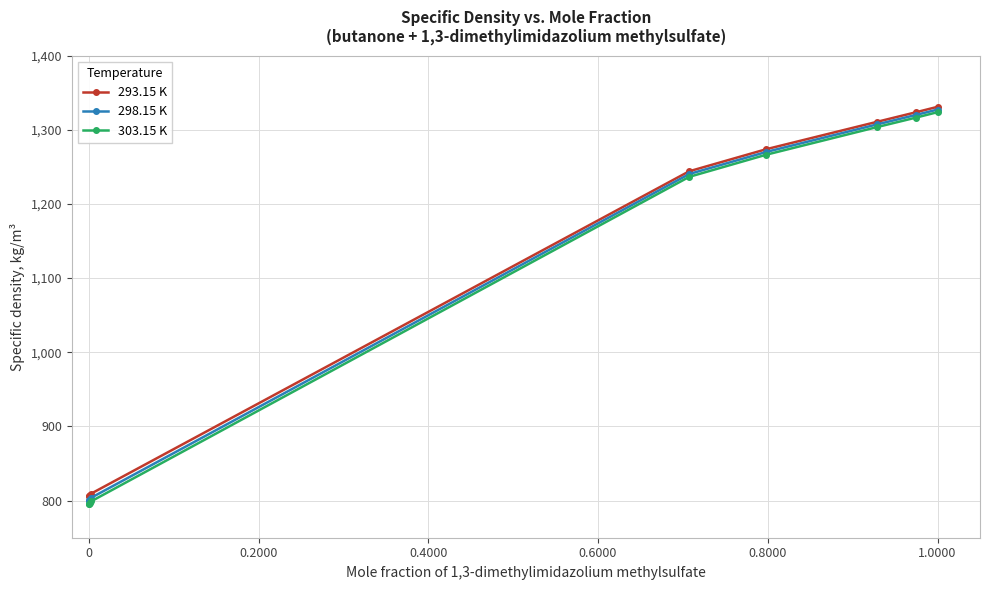

At how many categories does at least one series exceed 942?

5